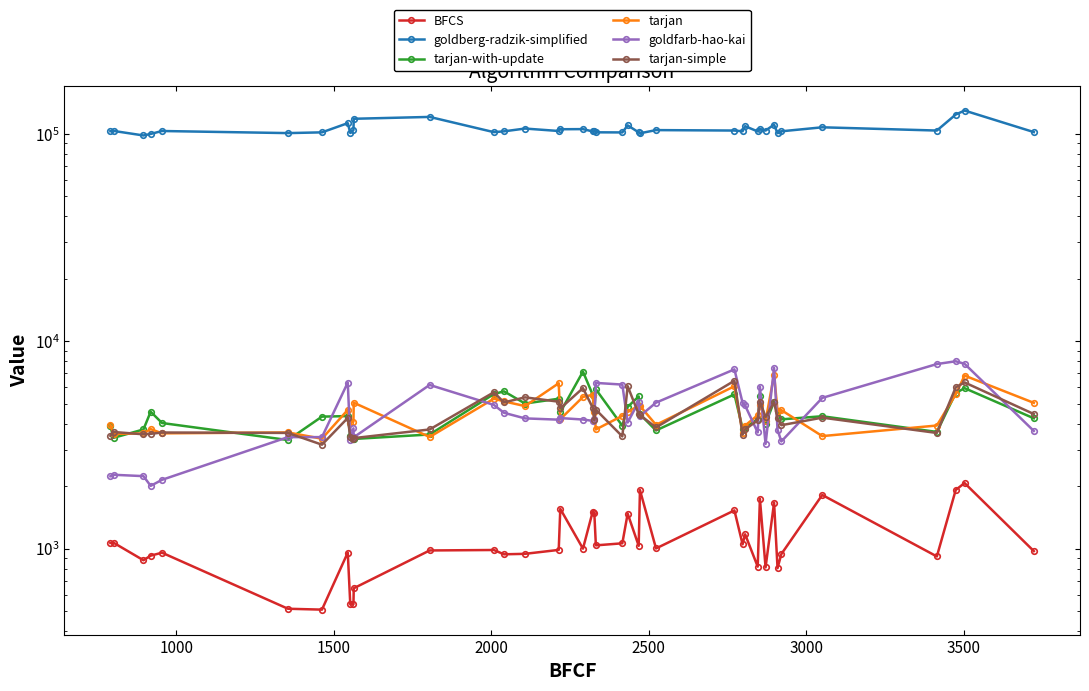

What is the sum of all goldberg-radzik-simplified values?

4228420